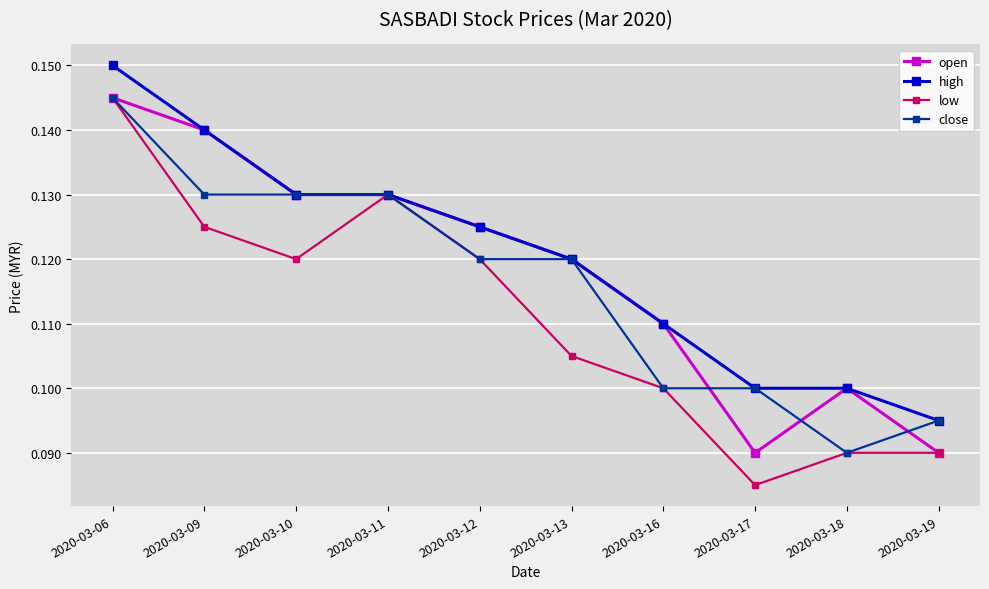

Count the close values in the range 0 to 1.

10